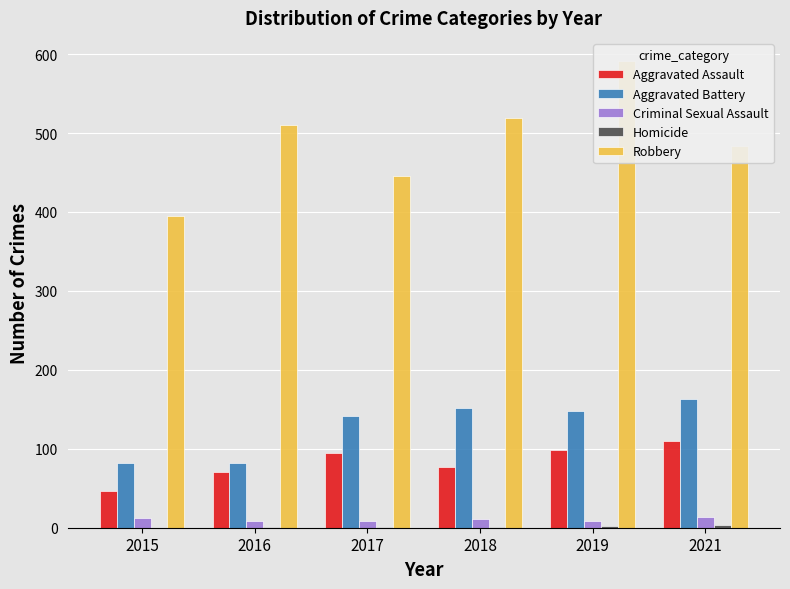

What is the sum of all Homicide values?

9